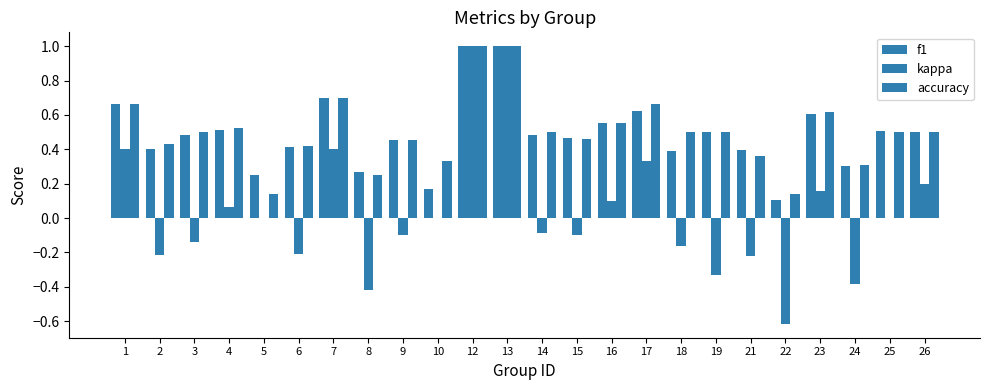

At which label does accuracy reach its minimum?

5